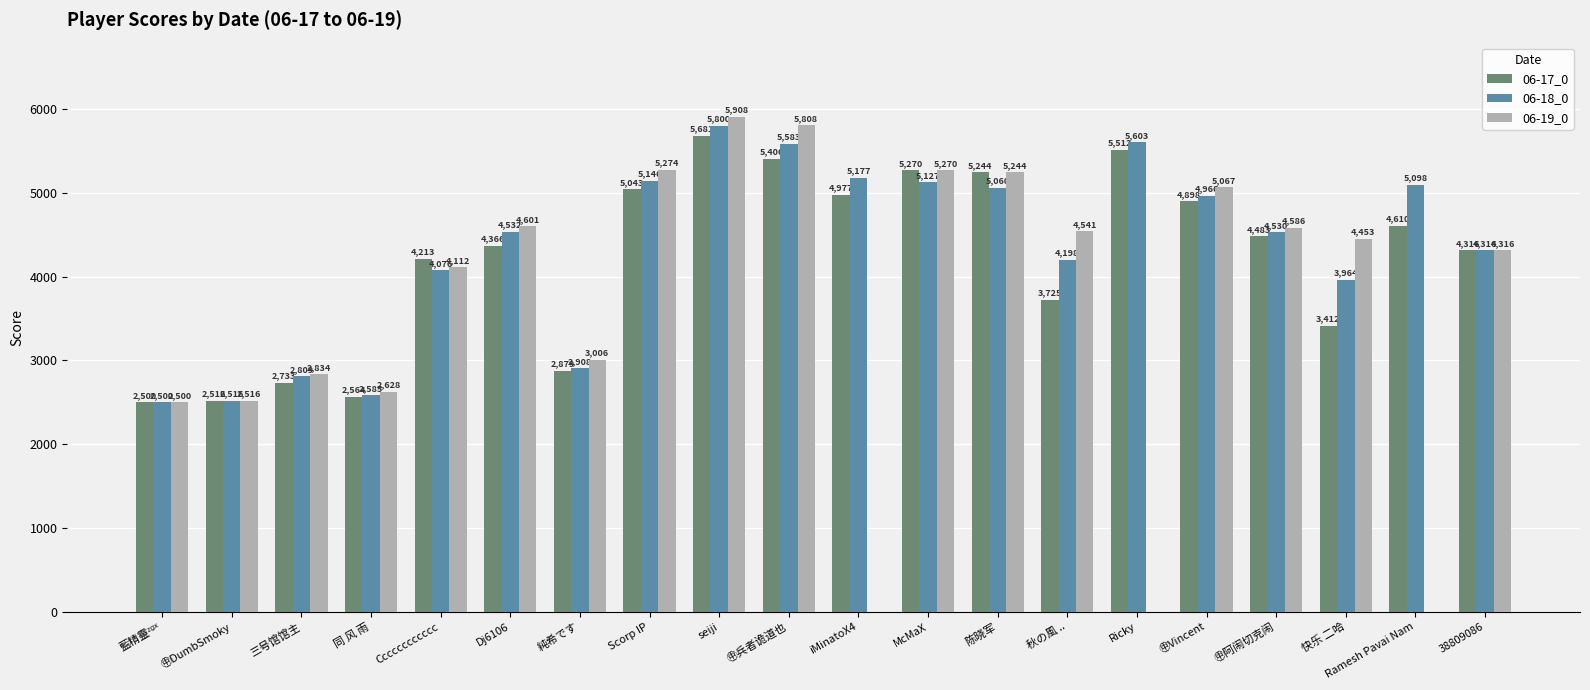

How many values in 06-19_0 are above zero?

17